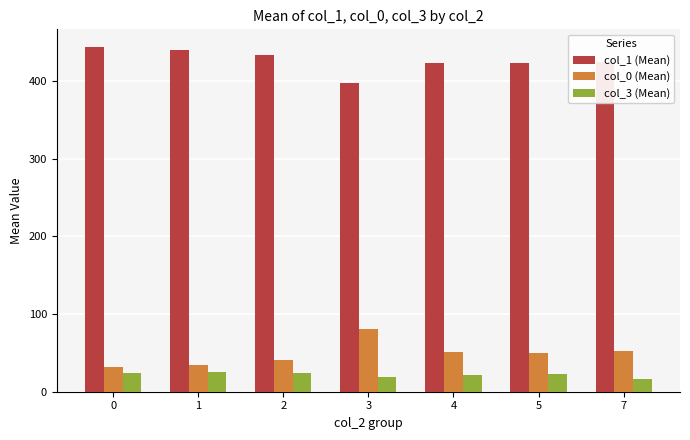

Rank the series by their maximum value, from highest to lowest.

col_1 (Mean), col_0 (Mean), col_3 (Mean)